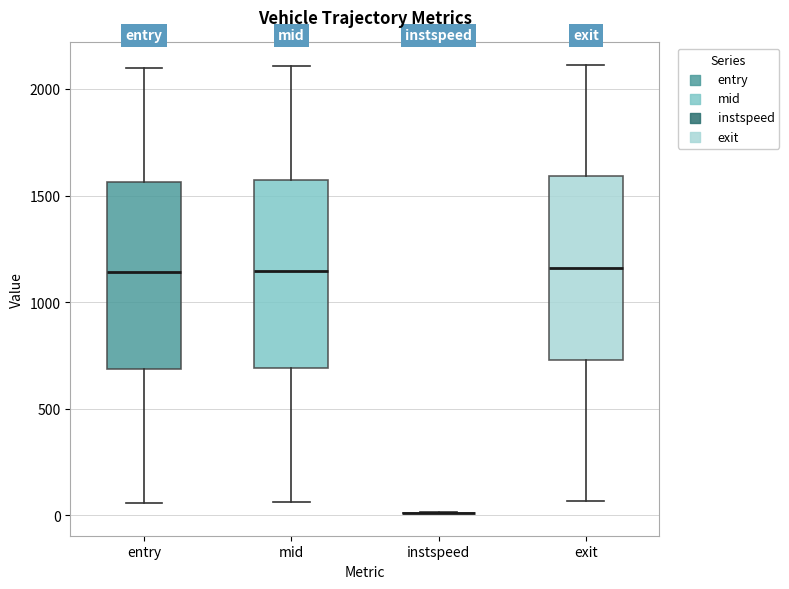

Reading left to right, transcribe this box plot: for each box, give where its median line is, the range the box spans, and where its two whiskers end, as read against the y-axis. The values are not printed on the chart, so give them approximately, as read against the axis.

entry: median 1150, box 700 to 1550, whiskers 50 to 2100
mid: median 1150, box 700 to 1550, whiskers 50 to 2100
instspeed: box collapsed to a line at 0, whiskers 0 to 0
exit: median 1150, box 750 to 1600, whiskers 50 to 2100